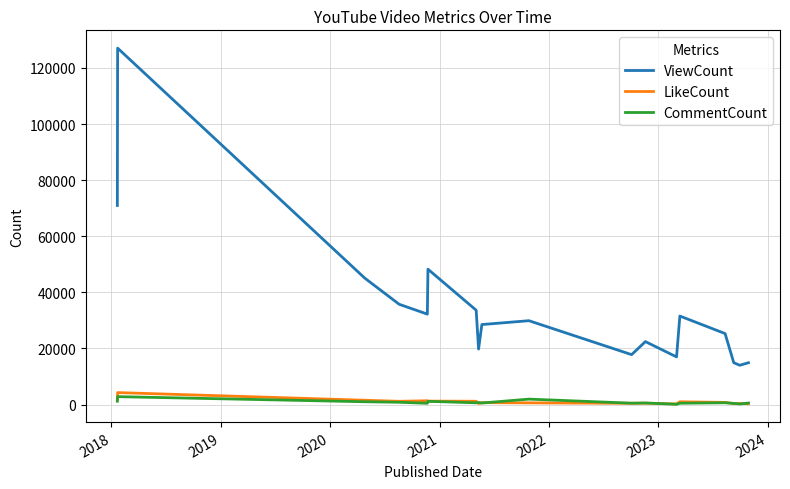

What is the average value of the LikeCount series?

1023